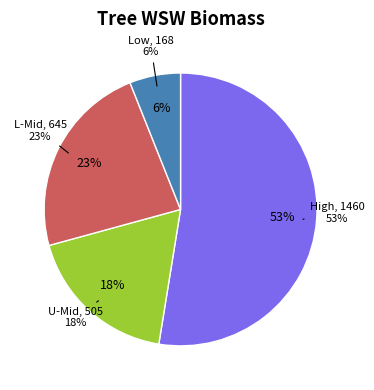

Does 90574017 represent more than half of the total?

No